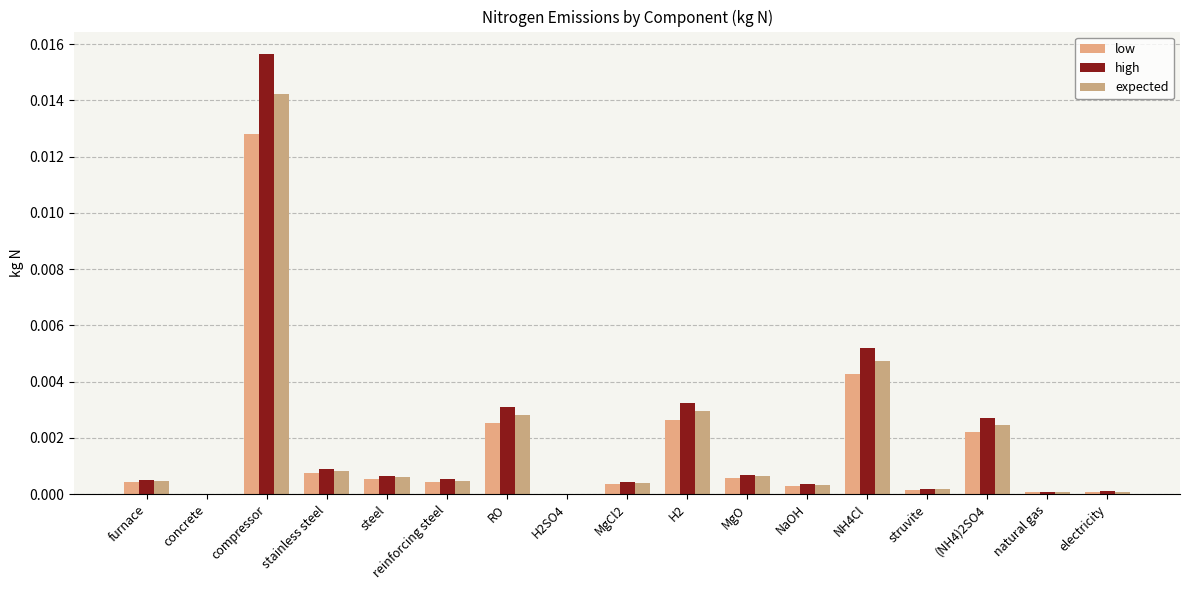

Does the chart contain stacked bars?

No